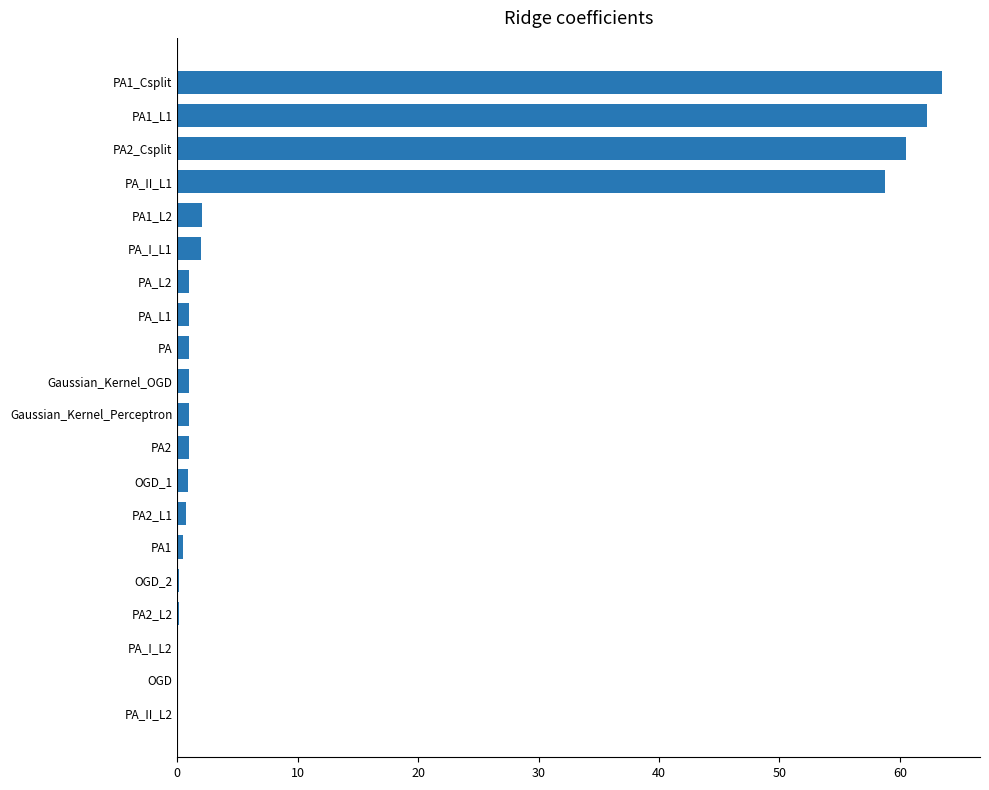

What is the sum of all values?

257.6